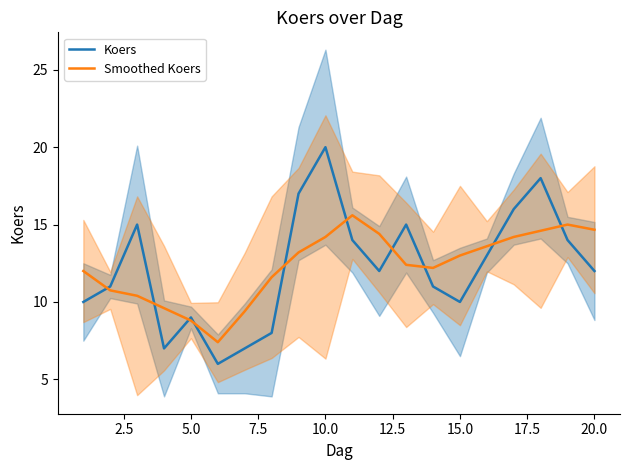

How many values in the Smoothed Koers series exceed 13?

9